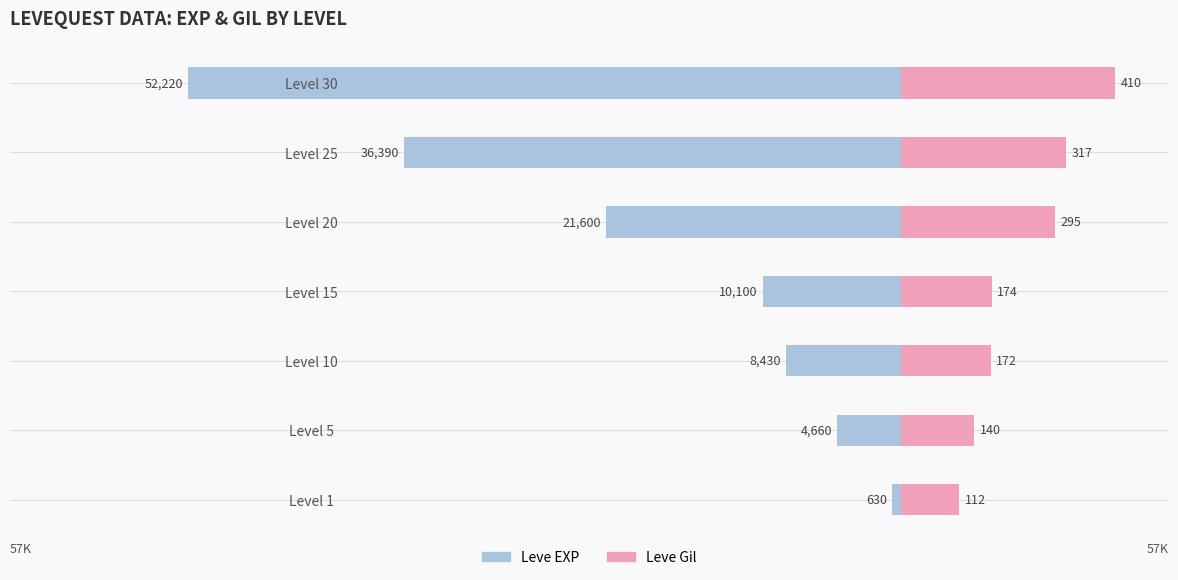

How many bars are there in each group?

2